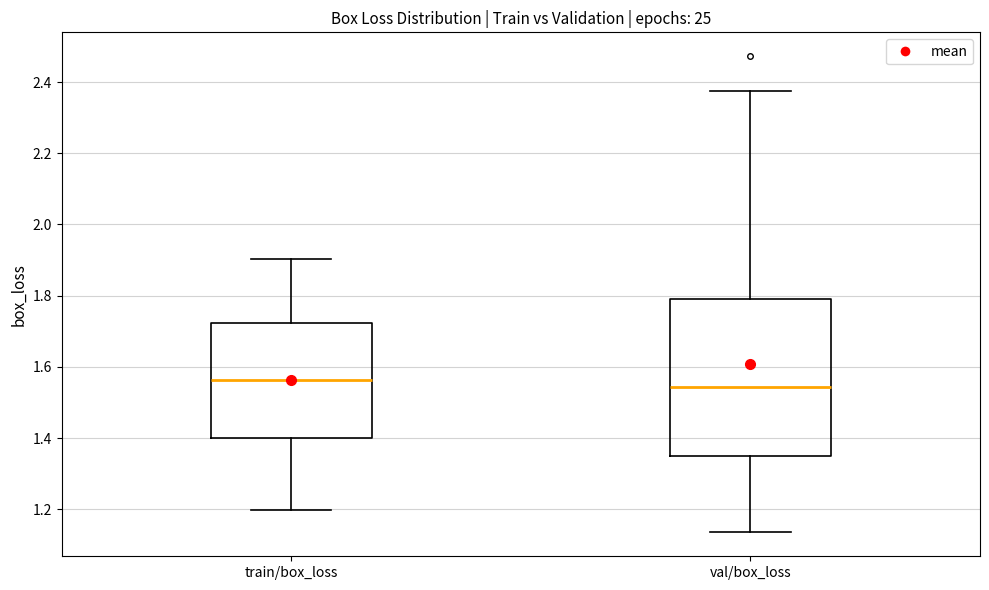

Reading left to right, transcribe this box plot: for each box, give where its median line is, the range the box spans, and where its two whiskers end, as read against the y-axis. The values are not printed on the chart, so give them approximately, as read against the axis.

train/box_loss: median 1.56, box 1.40 to 1.72, whiskers 1.20 to 1.90
val/box_loss: median 1.54, box 1.36 to 1.80, whiskers 1.14 to 2.38